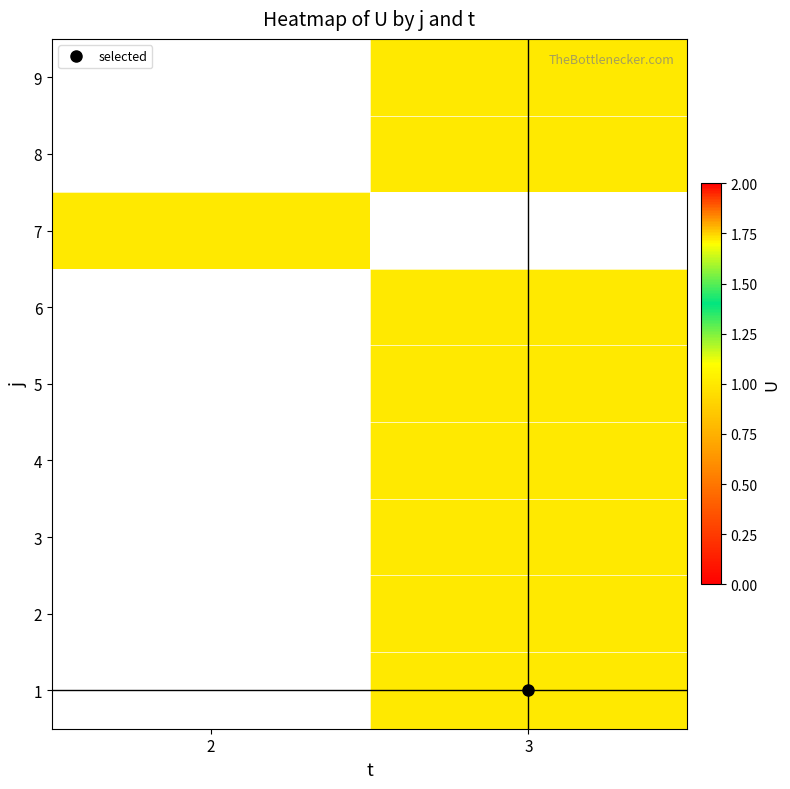

At which label does 8 reach its peak?

2